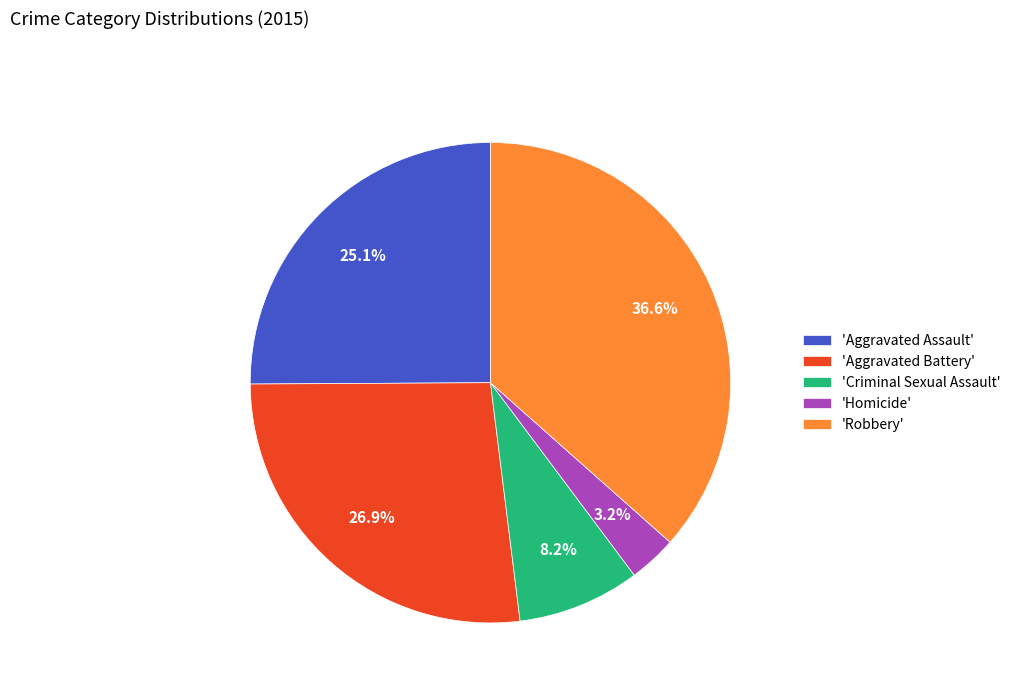

Rank the categories by value from lowest to highest.

'Homicide', 'Criminal Sexual Assault', 'Aggravated Assault', 'Aggravated Battery', 'Robbery'